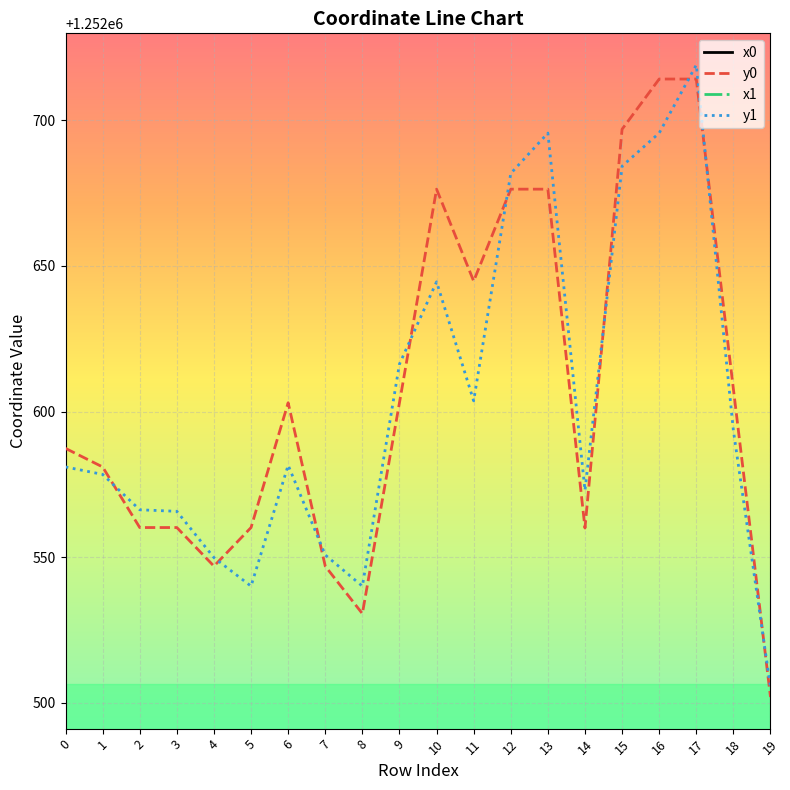

In y0, how many points are higher than both neighbors (excluding endpoints)?

2